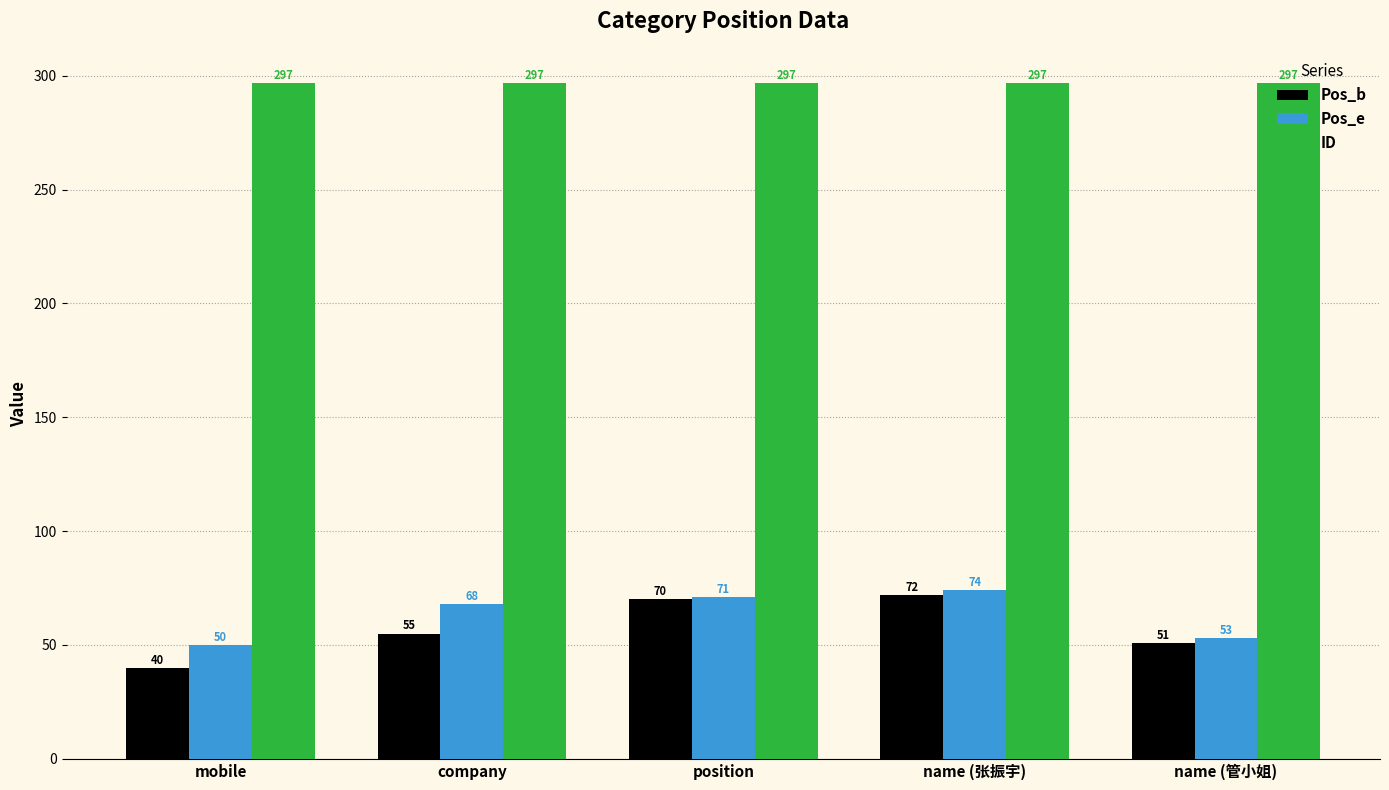

How many values in the Pos_e series are below 68?

2